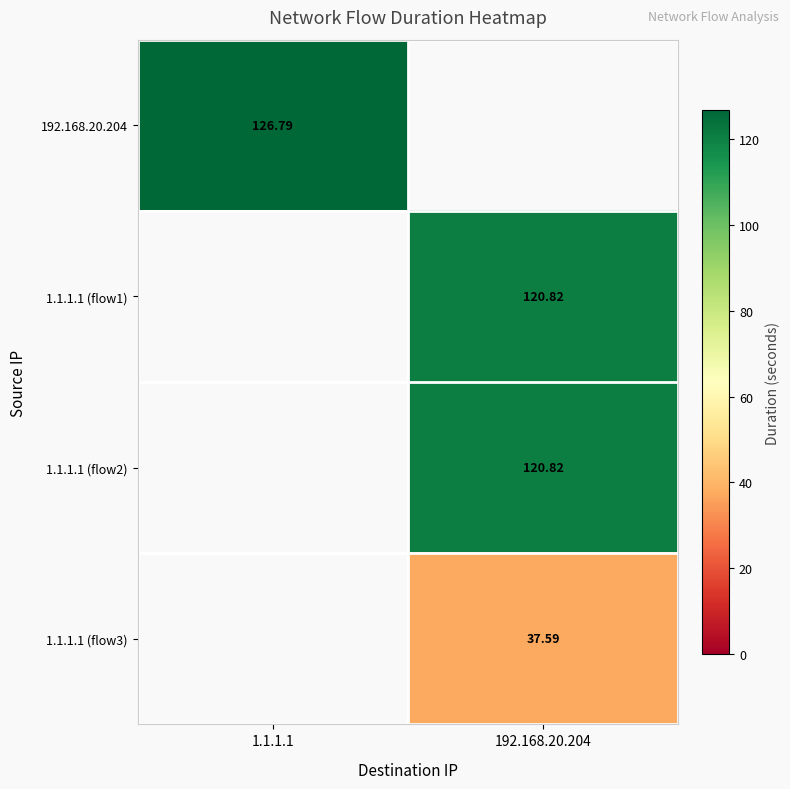

Is the value of 1.1.1.1 (flow1) at 192.168.20.204 greater than the value of 192.168.20.204 at 1.1.1.1?

No